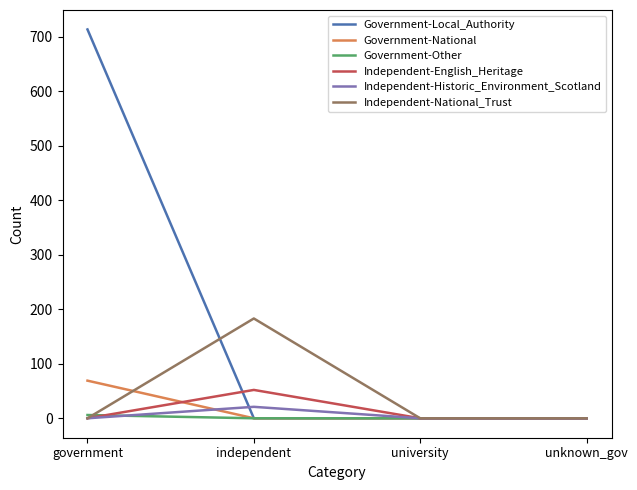

What is the difference between the maximum and second lowest values in the Independent-Historic_Environment_Scotland series?

21